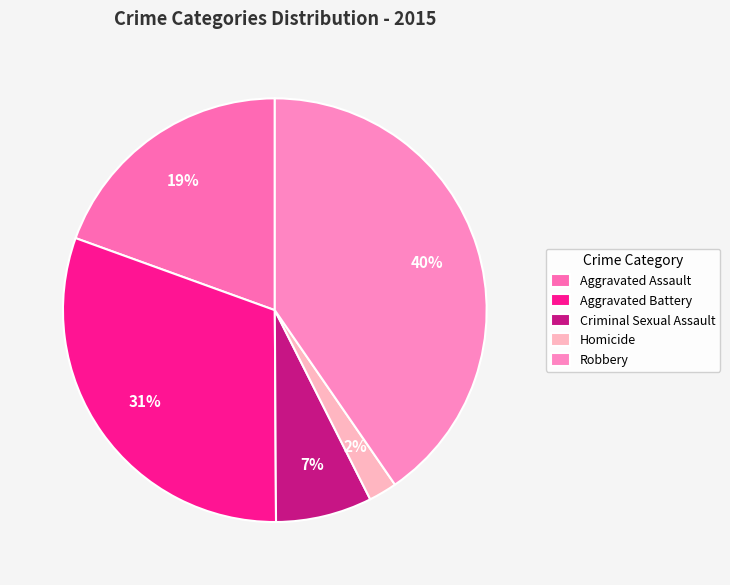

To the nearest percent, what is the combined percentage of Criminal Sexual Assault and Aggravated Assault?

27%